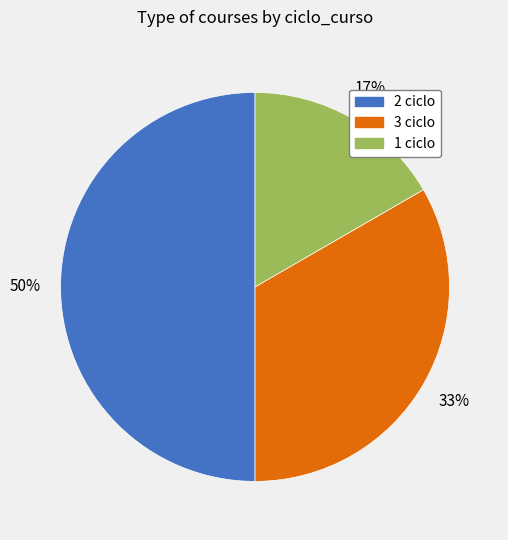

Is 1 ciclo the majority of the pie?

No